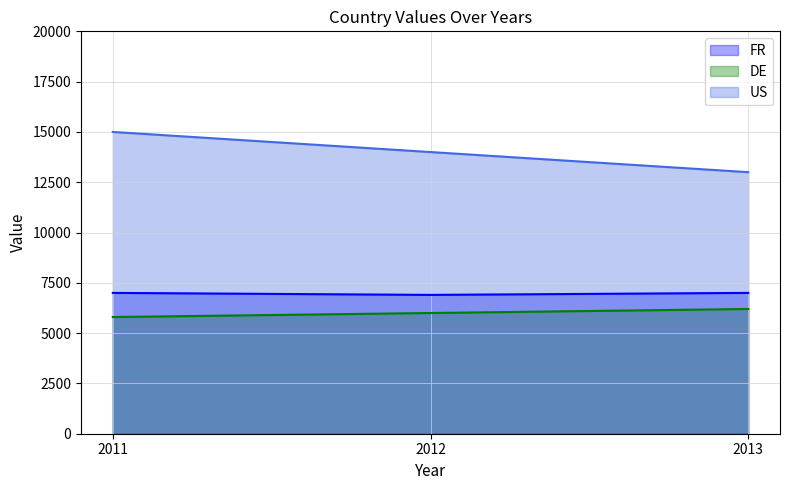

Which series has the largest total across all categories?

US